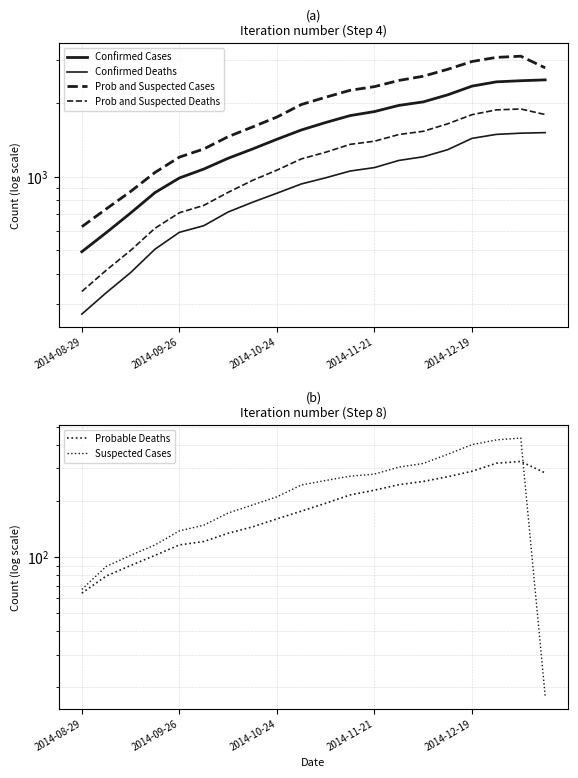

What is the difference between the highest and lowest values at 14?

2326